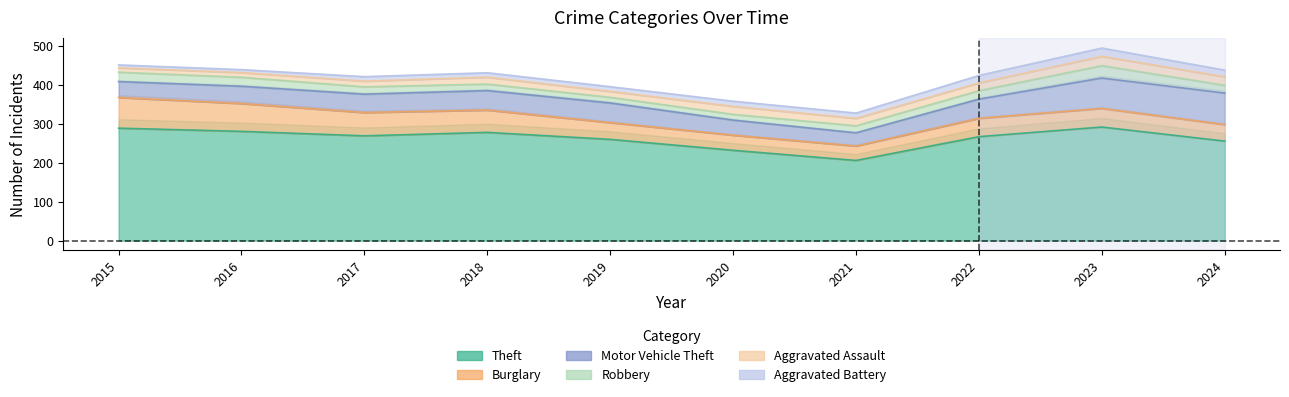

Between 2016 and 2021, which series saw the biggest shift?

Theft